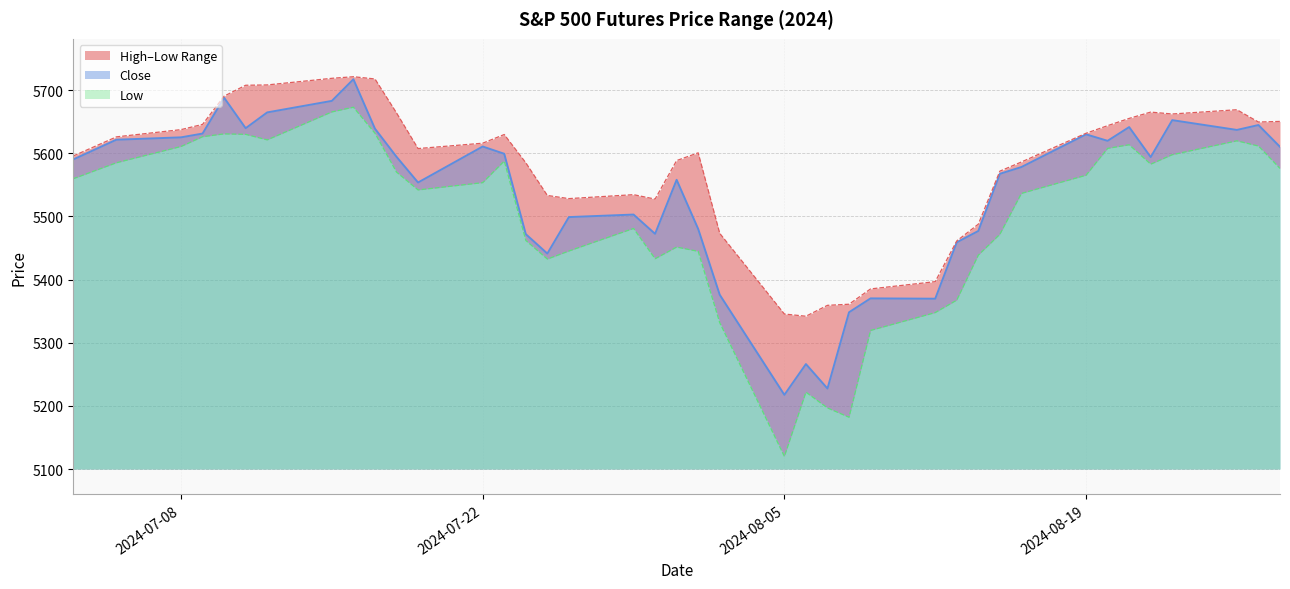

How many lines are shown in the chart?

3